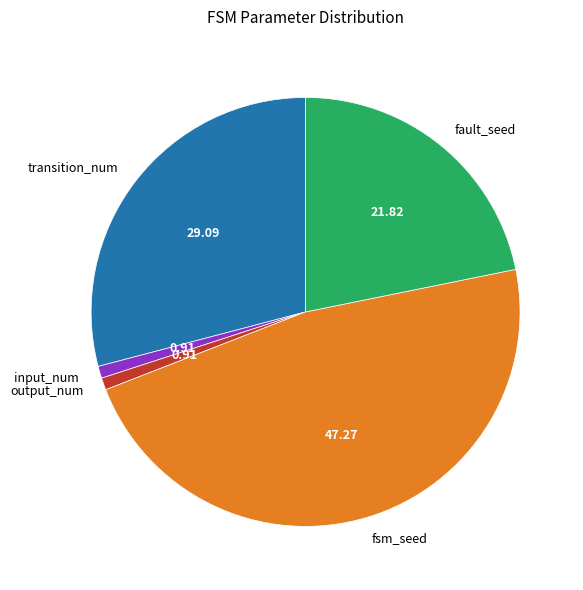

Between transition_num and output_num, which is larger?

transition_num